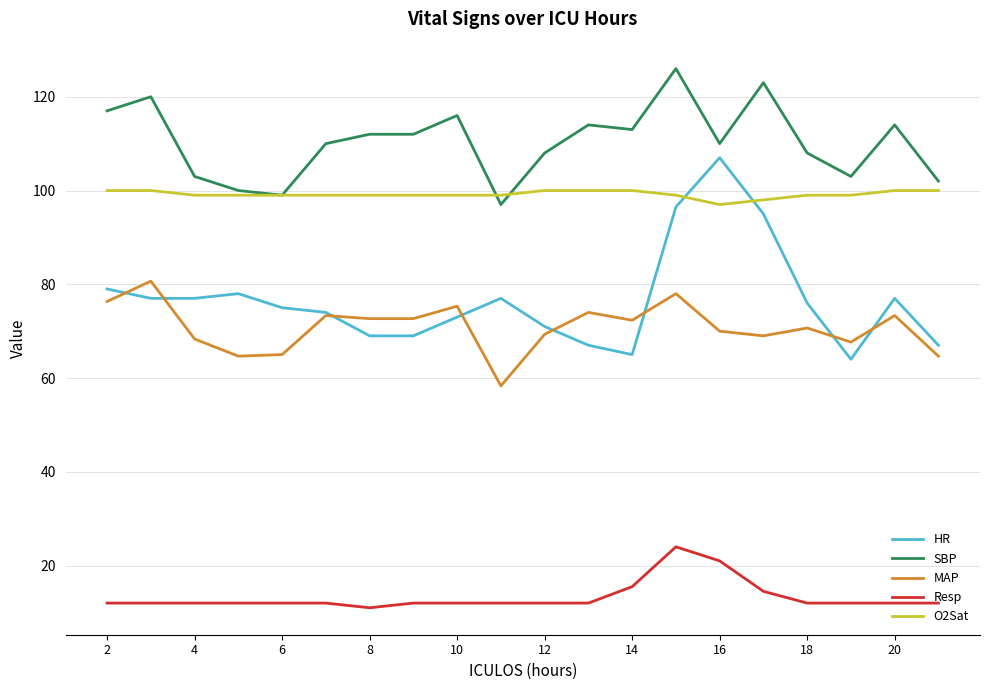

List the series in order of their peak value, lowest first.

Resp, MAP, O2Sat, HR, SBP